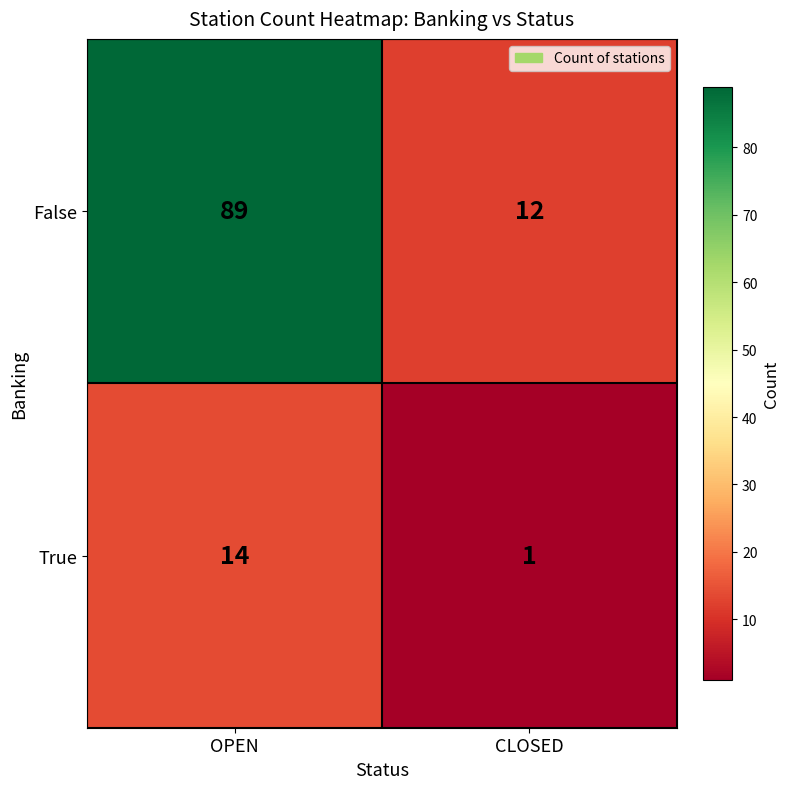

List the series in order of their peak value, highest first.

False, True